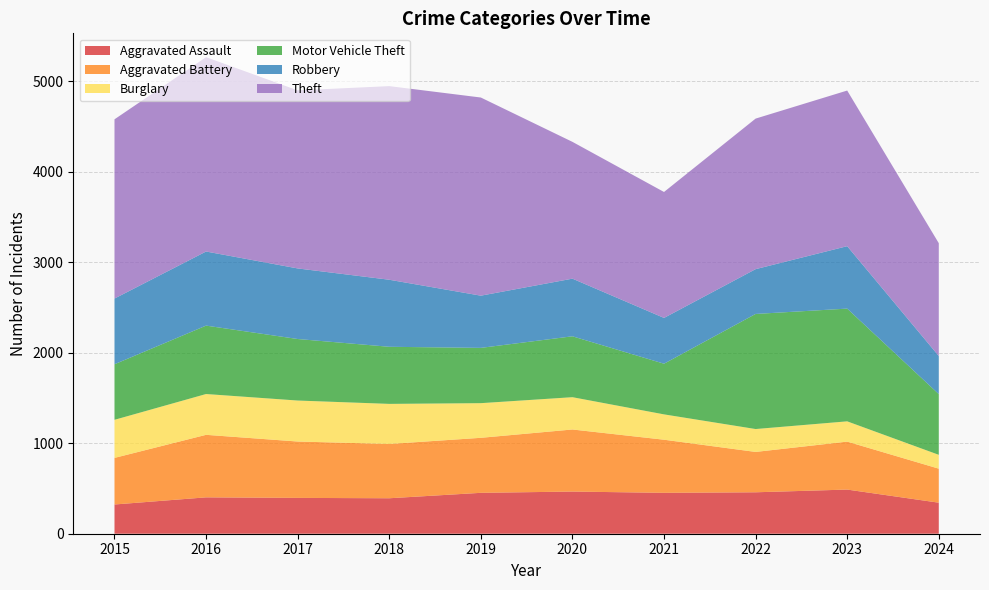

Reading left to right, extract all data points from this chart.

Aggravated Assault: 323	402	396	392	452	466	452	458	488	343
Aggravated Battery: 515	691	623	600	608	686	587	446	530	376
Burglary: 421	451	453	443	383	357	280	253	224	153
Motor Vehicle Theft: 614	756	680	631	611	673	560	1272	1246	671
Robbery: 726	819	780	741	577	637	506	495	690	421
Theft: 1981	2148	1968	2140	2190	1512	1392	1664	1720	1247